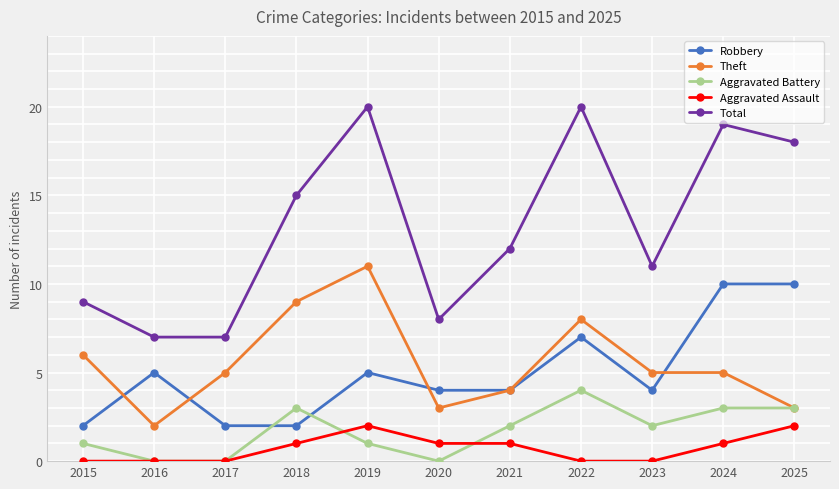

Is the value of Robbery at 2024 greater than the value of Total at 2024?

No